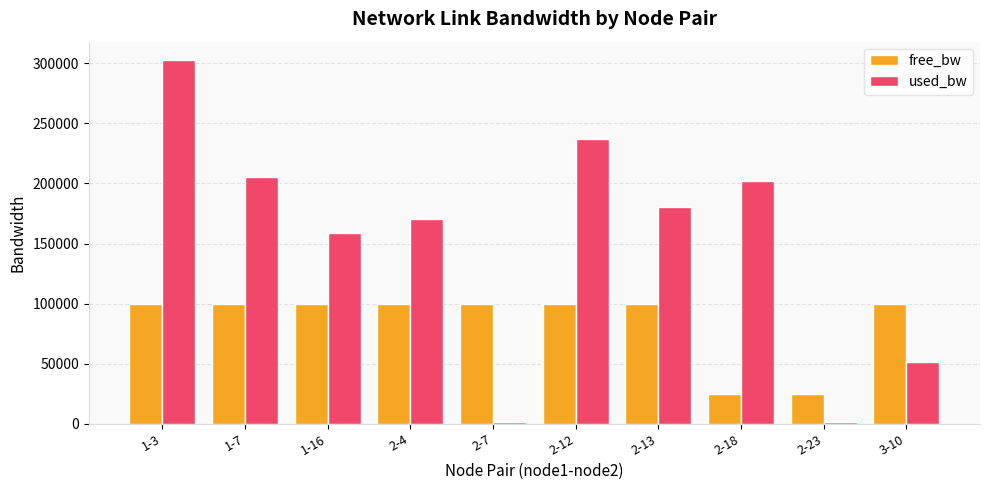

What is the value of the used_bw bar at the 2nd from the left?

205216.0